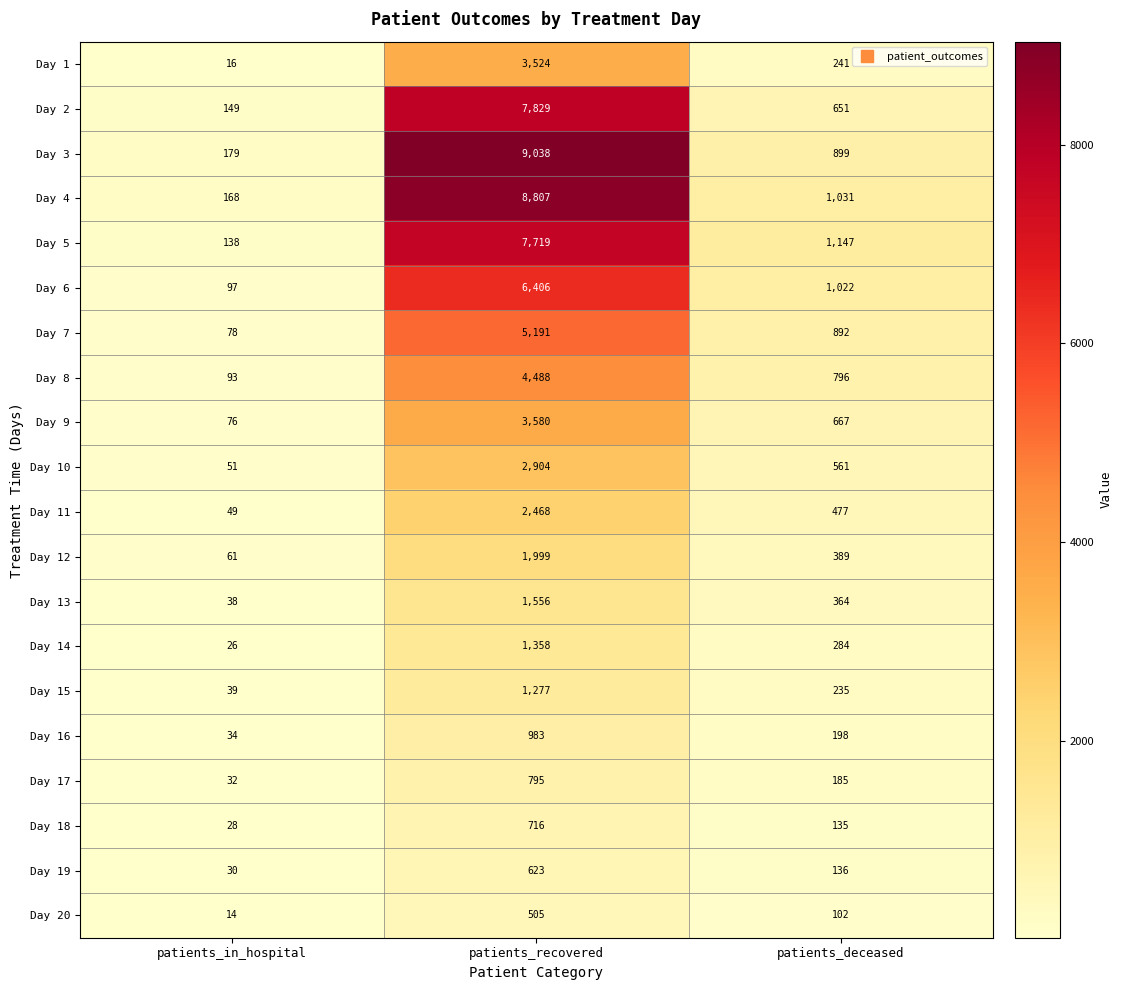

Which series has the widest spread of values?

Day 3